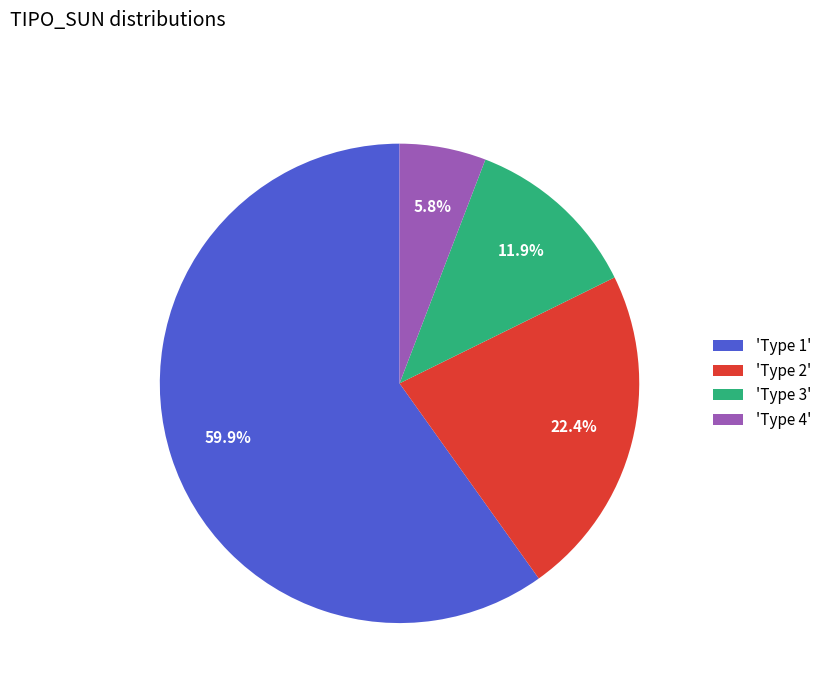

Approximately how many times larger is the value at 'Type 4' compared to 'Type 2'?

0.3